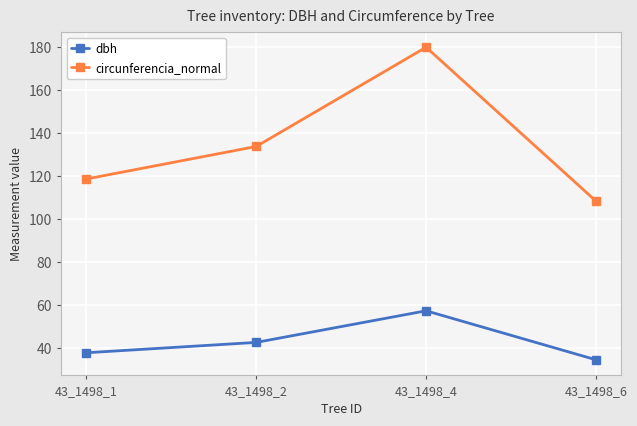

Which series has the widest spread of values?

circunferencia_normal